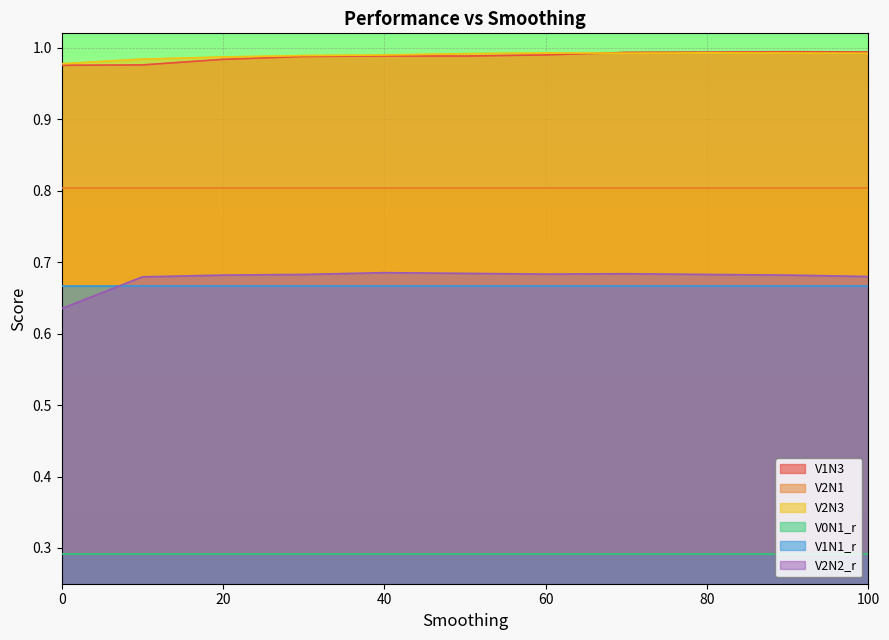

True or false: V2N3 and V0N1_r cross at least once.

False